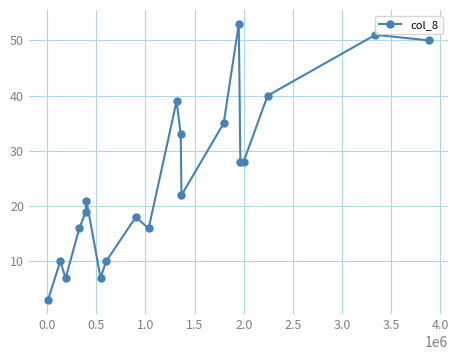

How many distinct data groups are displayed?

1